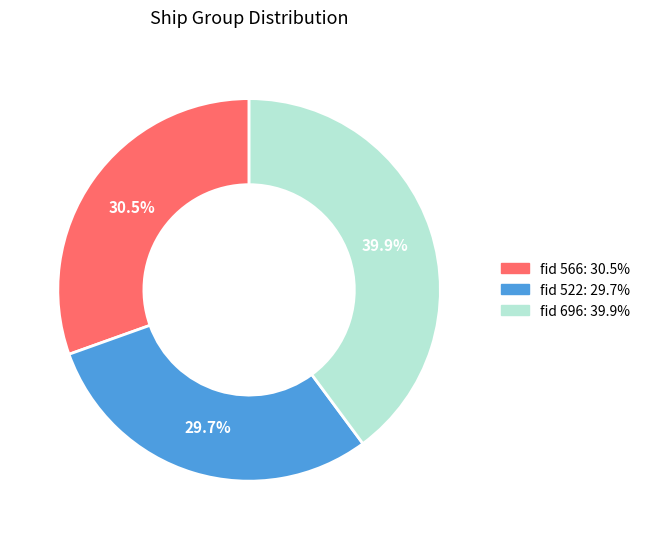

Is there any slice that represents more than half of the pie?

No